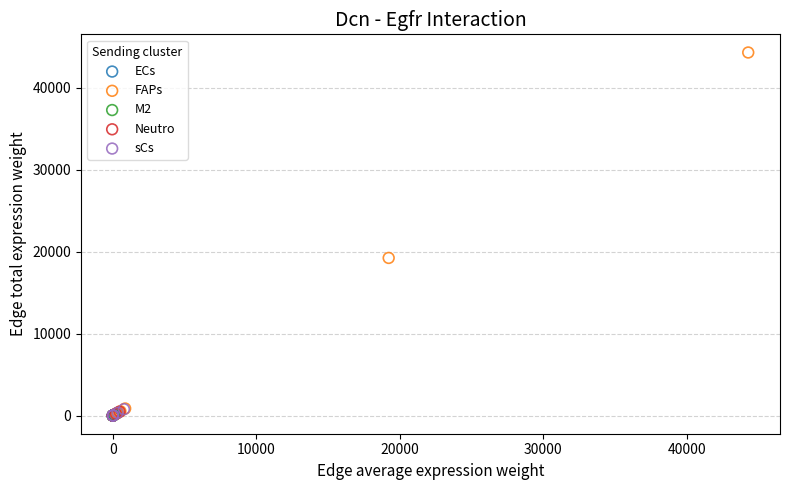

Which series has the largest Y range (max minus min)?

FAPs